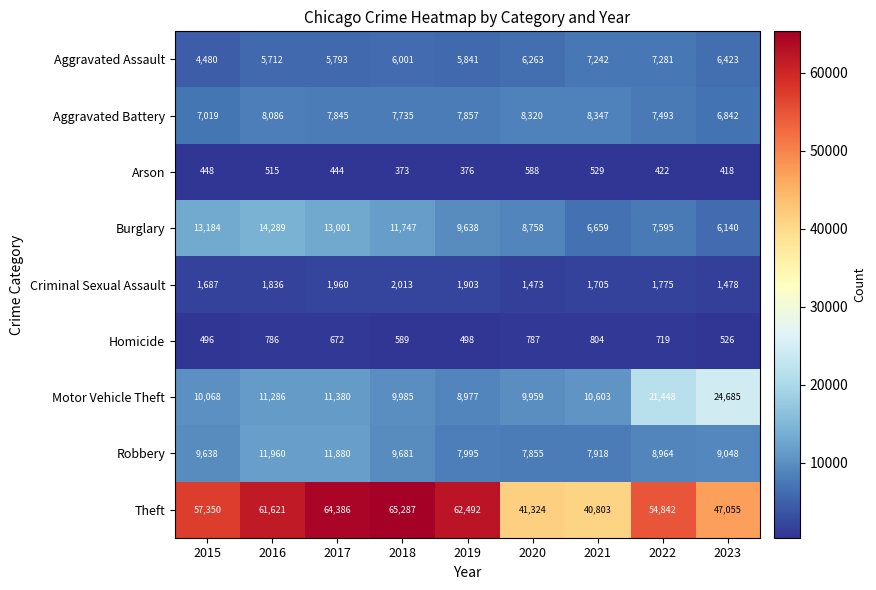

Which label corresponds to the largest value in the chart?

2018